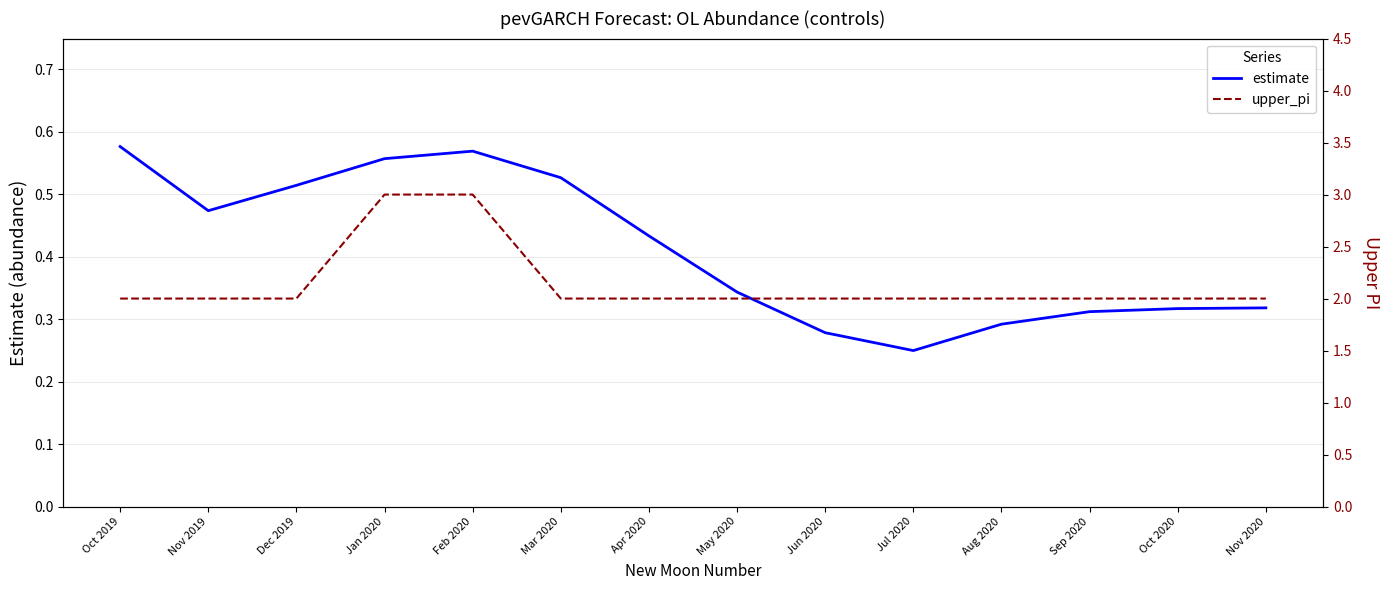

Which has a higher value, Apr 2020 or Nov 2020?

Apr 2020